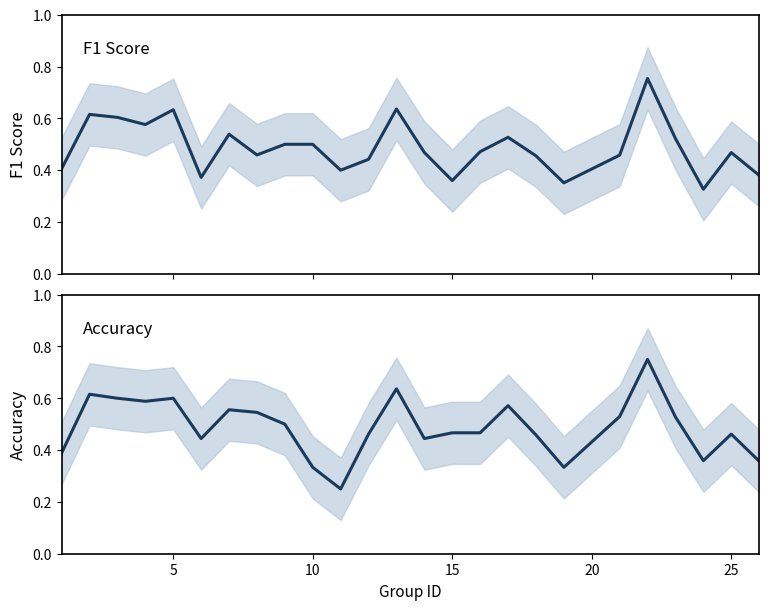

How many series are shown in this chart?

2